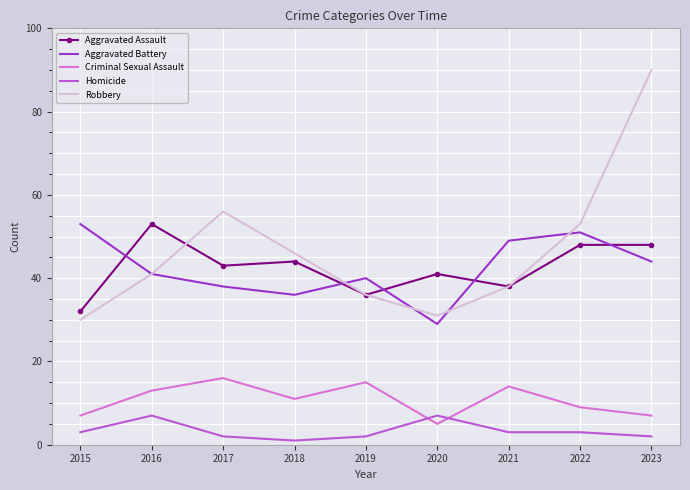

Which series has the widest spread of values?

Robbery